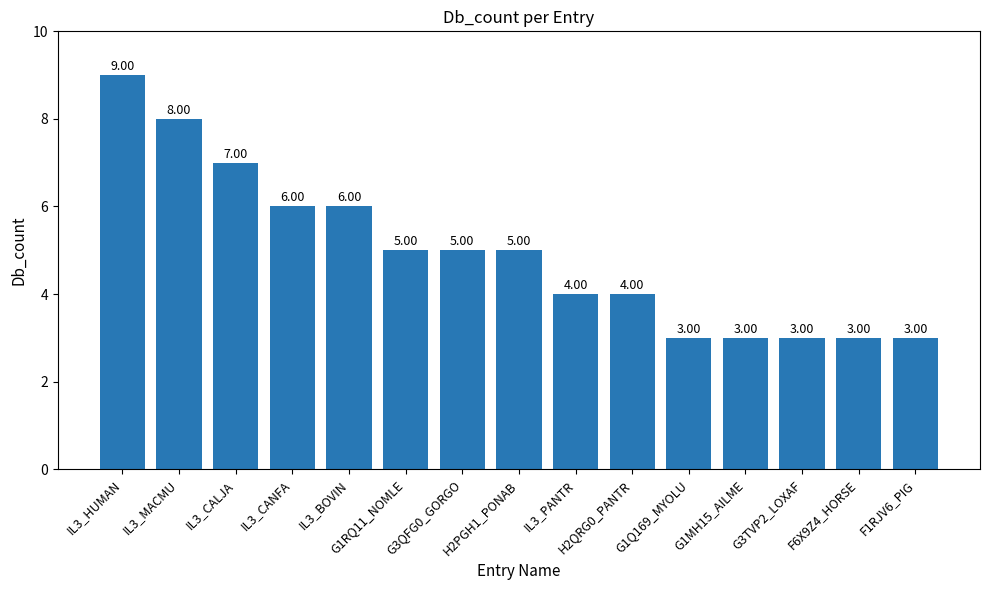

Is it true that the value at IL3_PANTR is 4?

True